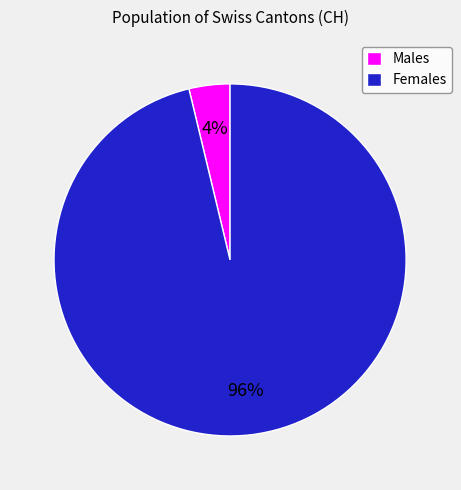

How many segments does this pie chart have?

2